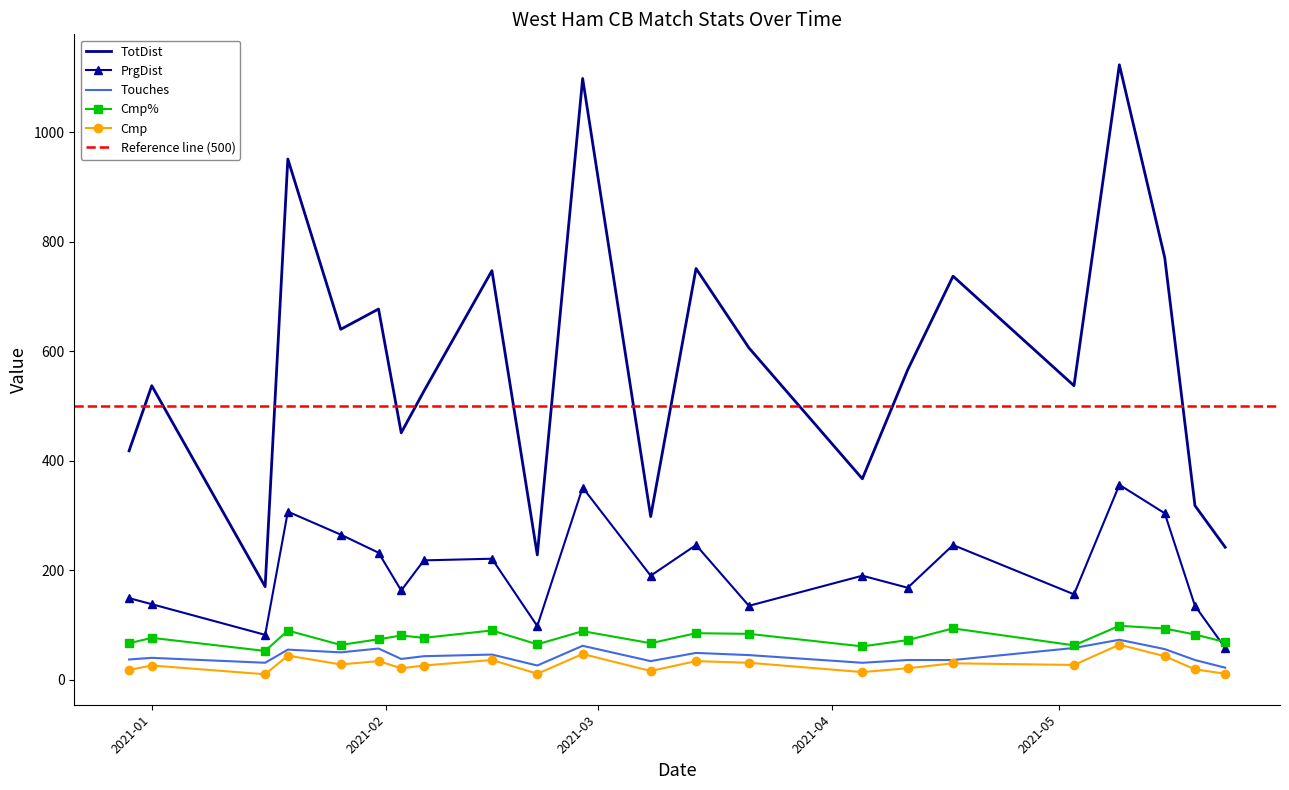

How many lines are shown in the chart?

5